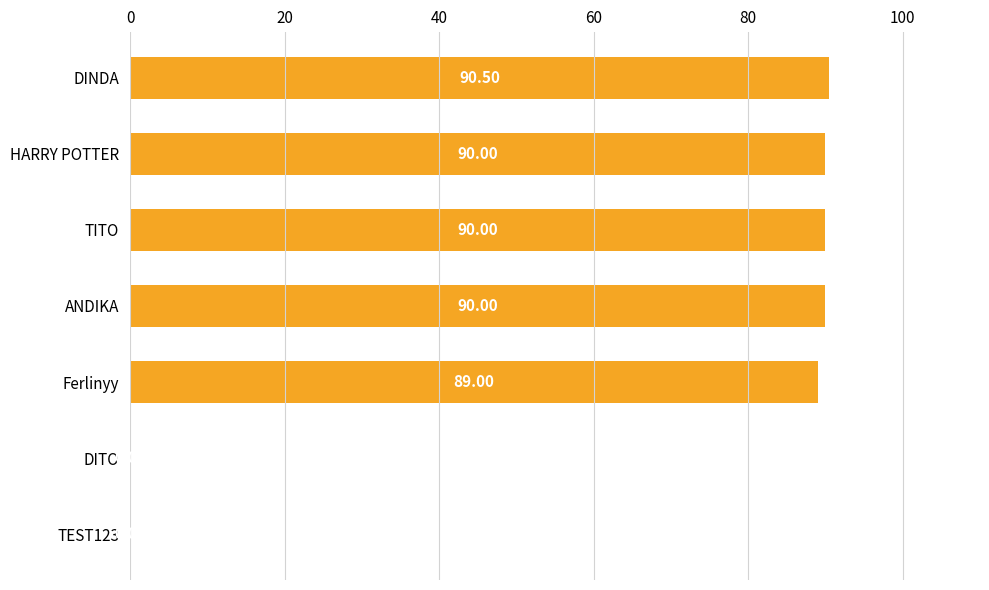

Which category has the highest value across all series?

DINDA